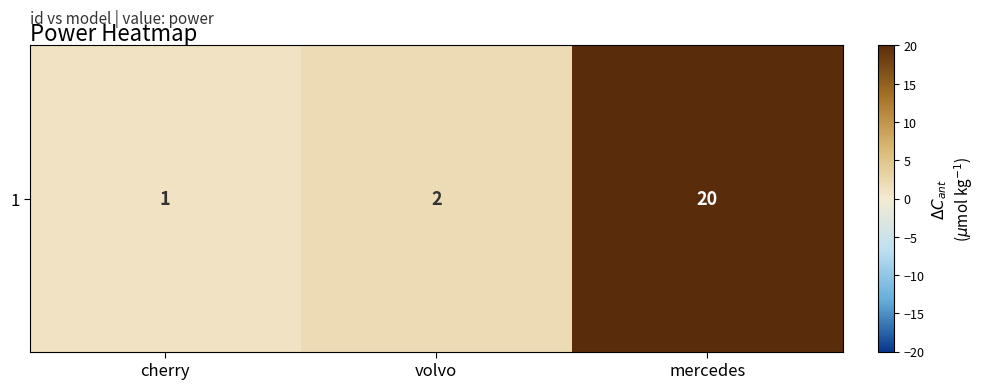

What is the approximate value at cherry?

1